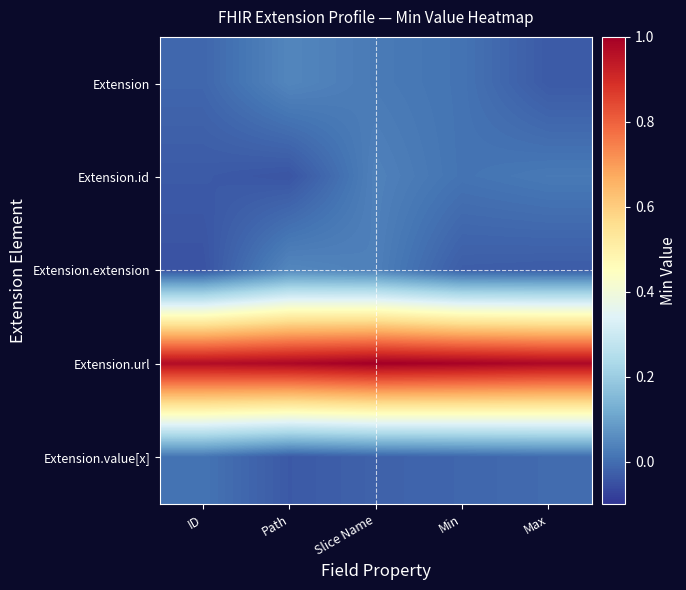

Rank the series by their maximum value, from lowest to highest.

Extension.value[x], Extension.id, Extension, Extension.extension, Extension.url